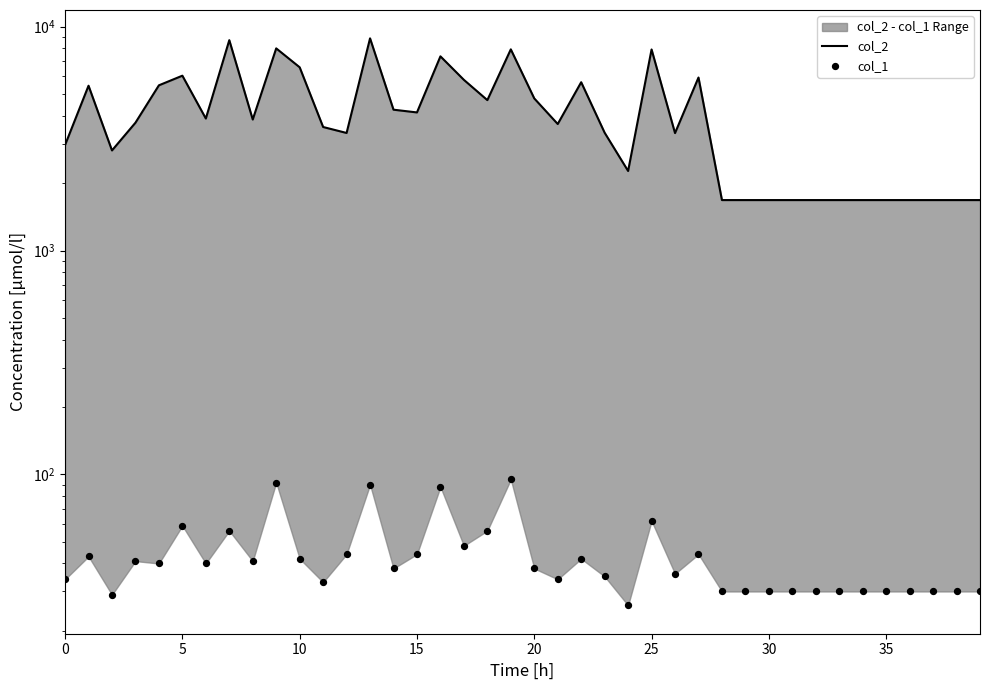

Which series contains the highest Y value?

col_2